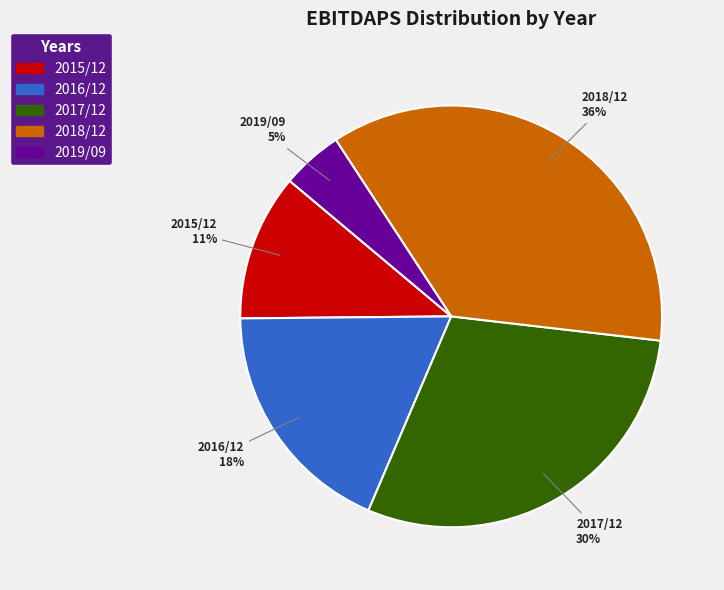

Which slice is the largest?

2018/12